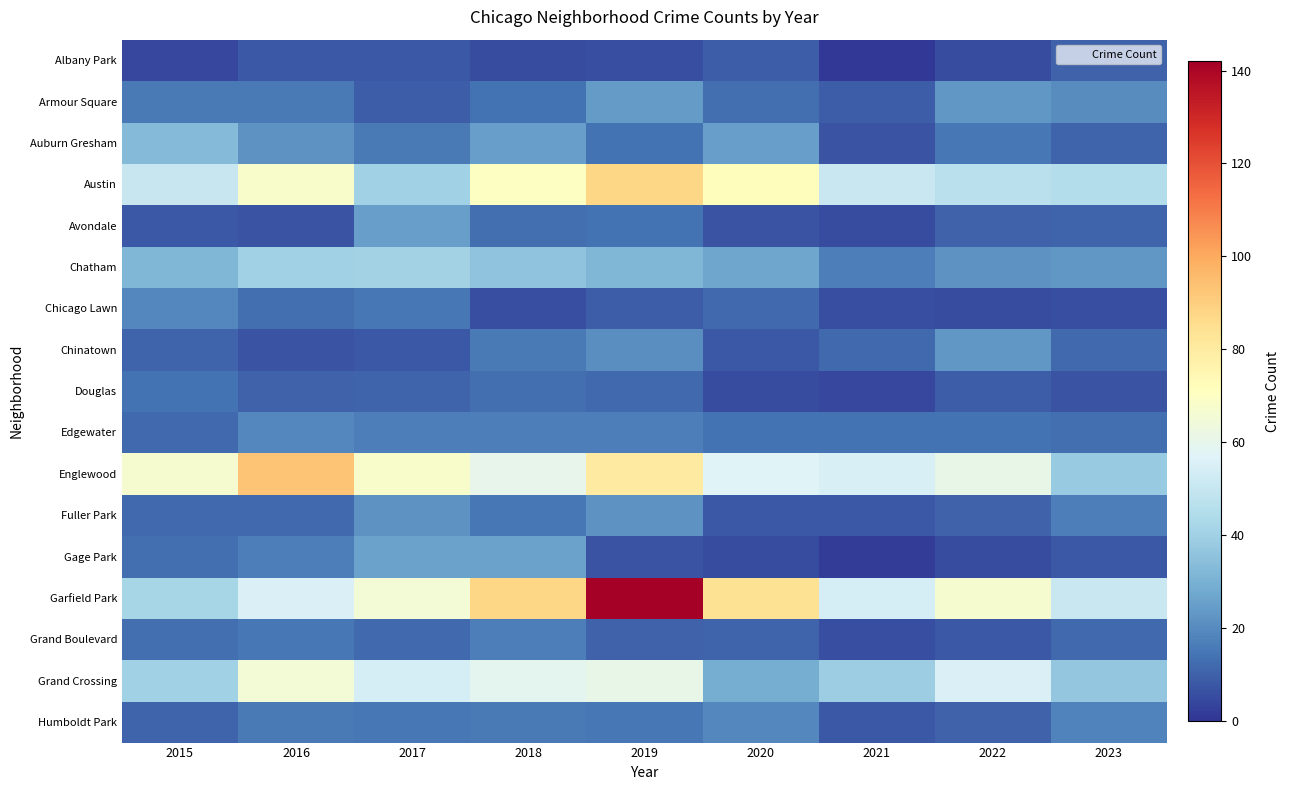

Which series has the largest total across all categories?

Garfield Park